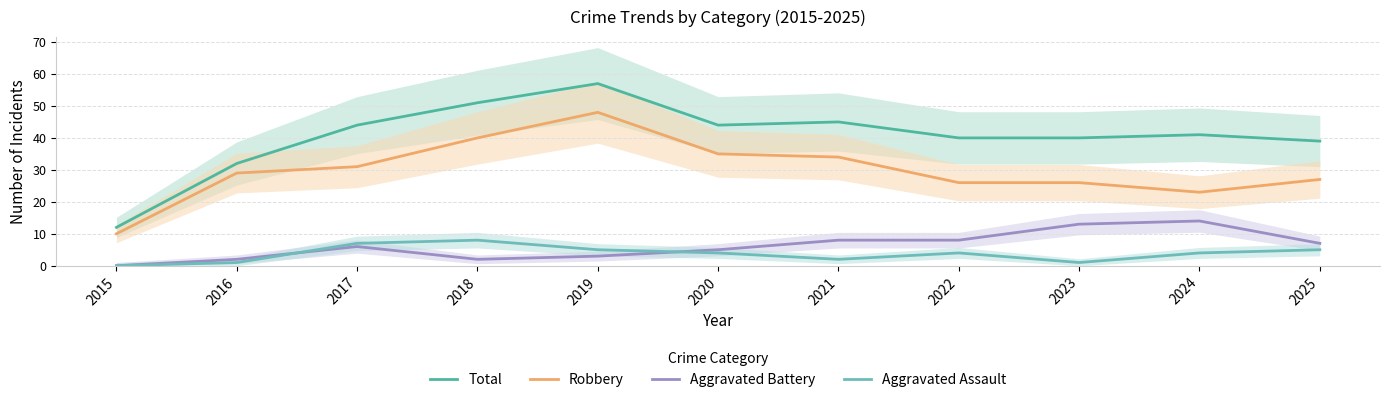

Count the number of categories in the chart.

11